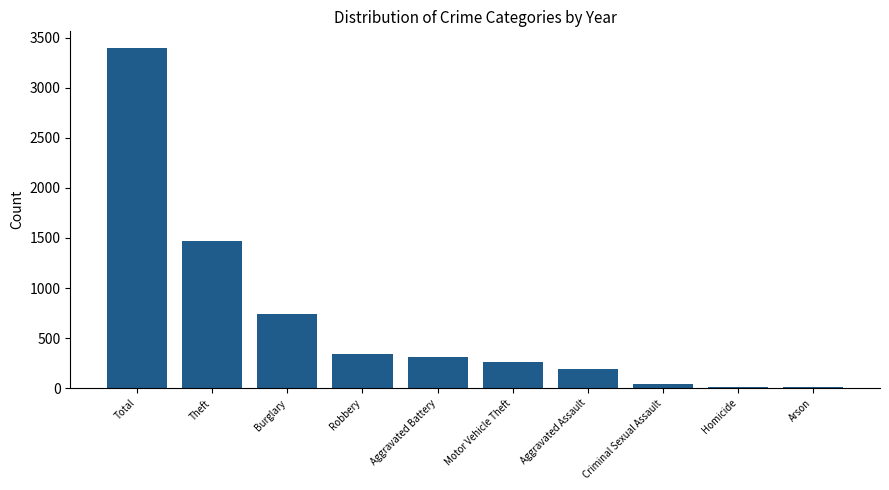

Which has a higher value, Arson or Motor Vehicle Theft?

Motor Vehicle Theft